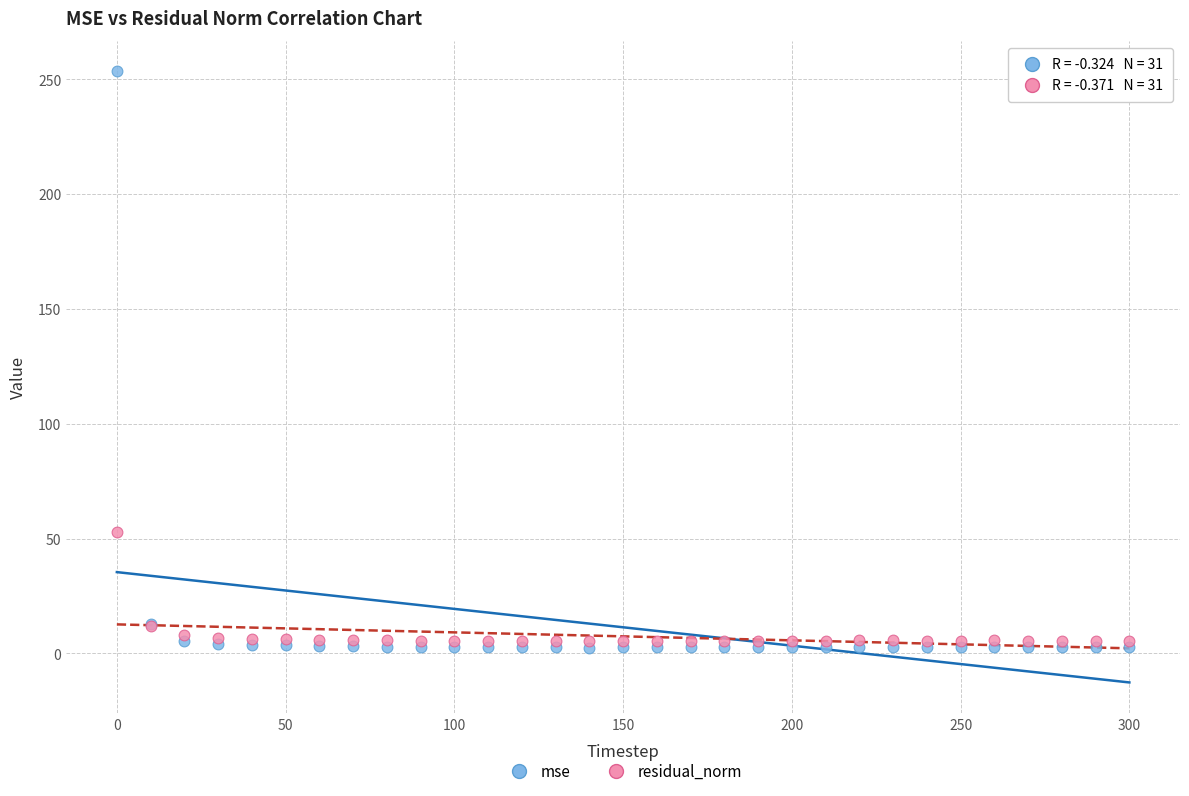

In the mse series, what Y value is closest to 127?

12.6